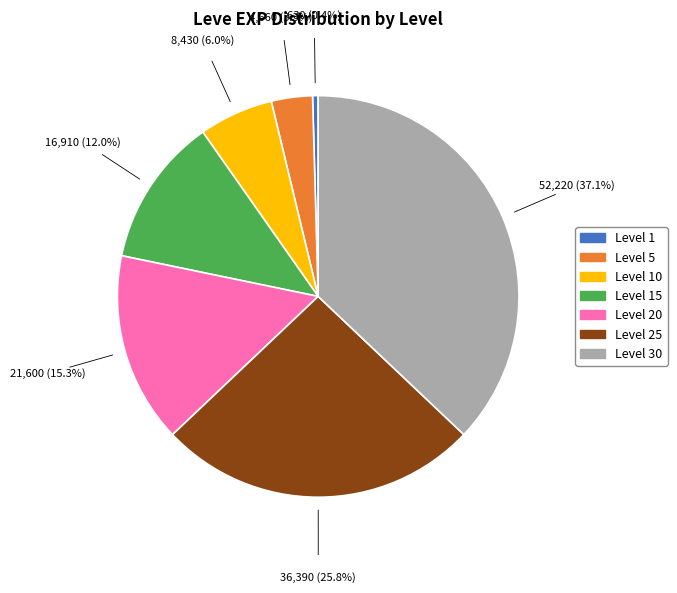

Is there any slice that represents more than half of the pie?

No